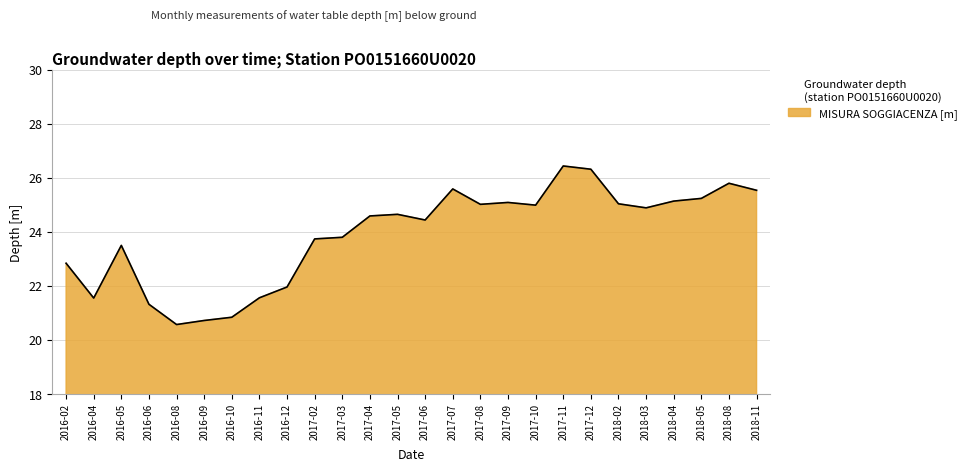

What position from the left is 2018-02?

21